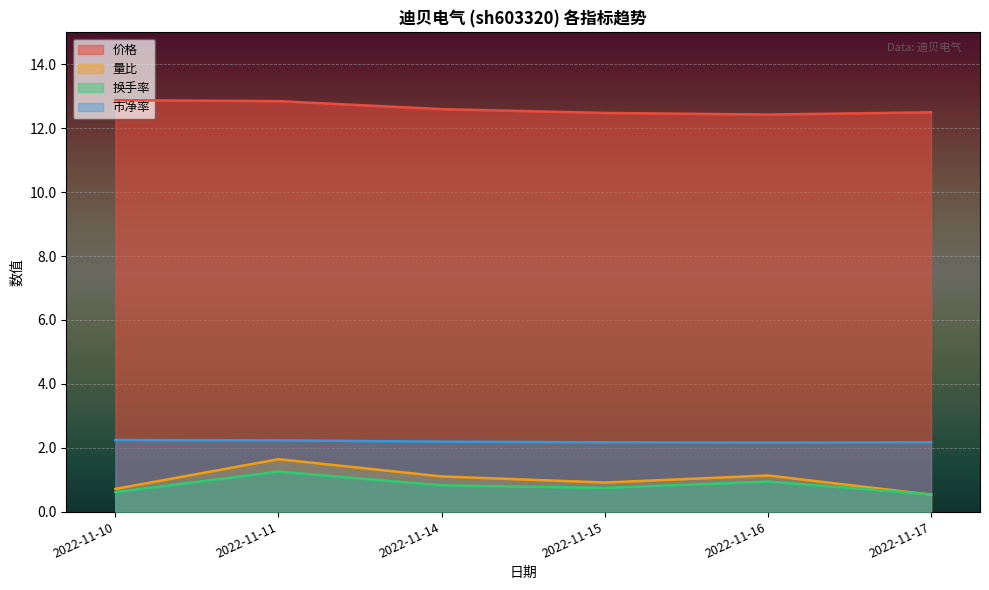

True or false: 换手率 has a value of 1.0 at 2022-11-10.

False